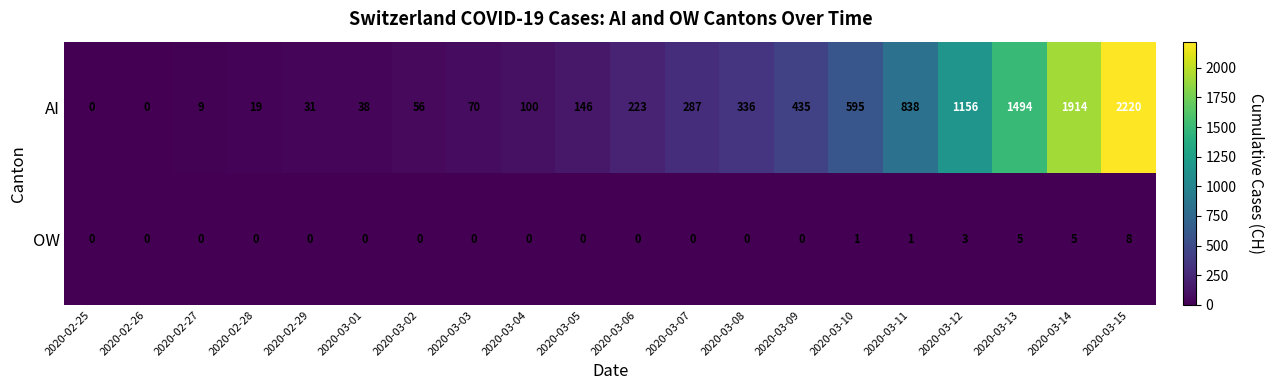

Rank the series by their maximum value, from lowest to highest.

OW, AI